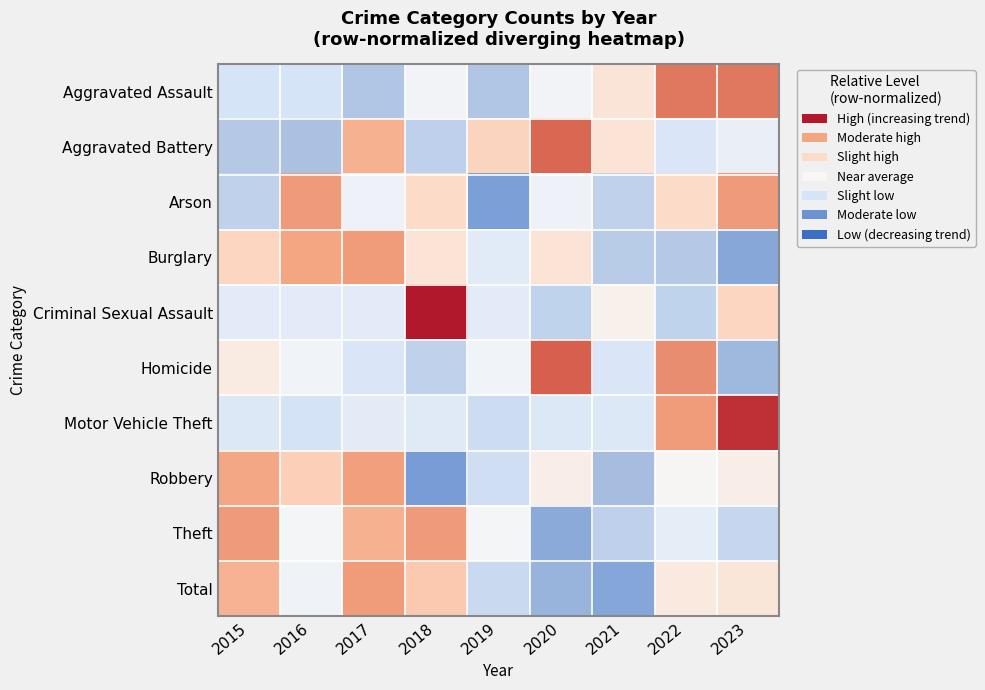

Reading left to right, transcribe all the data shown in this chart.

Aggravated Assault: 2015=-0.6	2016=-0.6	2017=-1.1	2018=-0.1	2019=-1.1	2020=-0.1	2021=0.4	2022=1.7	2023=1.7
Aggravated Battery: 2015=-1.1	2016=-1.2	2017=1.1	2018=-0.9	2019=0.7	2020=1.8	2021=0.4	2022=-0.5	2023=-0.3
Arson: 2015=-0.9	2016=1.4	2017=-0.2	2018=0.6	2019=-1.7	2020=-0.2	2021=-0.9	2022=0.6	2023=1.4
Burglary: 2015=0.7	2016=1.2	2017=1.3	2018=0.4	2019=-0.4	2020=0.4	2021=-1.0	2022=-1.1	2023=-1.6
Criminal Sexual Assault: 2015=-0.4	2016=-0.4	2017=-0.4	2018=2.5	2019=-0.4	2020=-0.9	2021=0.1	2022=-0.9	2023=0.7
Homicide: 2015=0.3	2016=-0.1	2017=-0.5	2018=-0.9	2019=-0.1	2020=1.9	2021=-0.5	2022=1.5	2023=-1.3
Motor Vehicle Theft: 2015=-0.5	2016=-0.6	2017=-0.4	2018=-0.4	2019=-0.8	2020=-0.5	2021=-0.5	2022=1.3	2023=2.3
Robbery: 2015=1.2	2016=0.8	2017=1.3	2018=-1.7	2019=-0.7	2020=0.2	2021=-1.3	2022=0.0	2023=0.2
Theft: 2015=1.3	2016=-0.1	2017=1.1	2018=1.3	2019=-0.1	2020=-1.5	2021=-1.0	2022=-0.3	2023=-0.8
Total: 2015=1.1	2016=-0.1	2017=1.3	2018=0.8	2019=-0.8	2020=-1.4	2021=-1.6	2022=0.3	2023=0.4